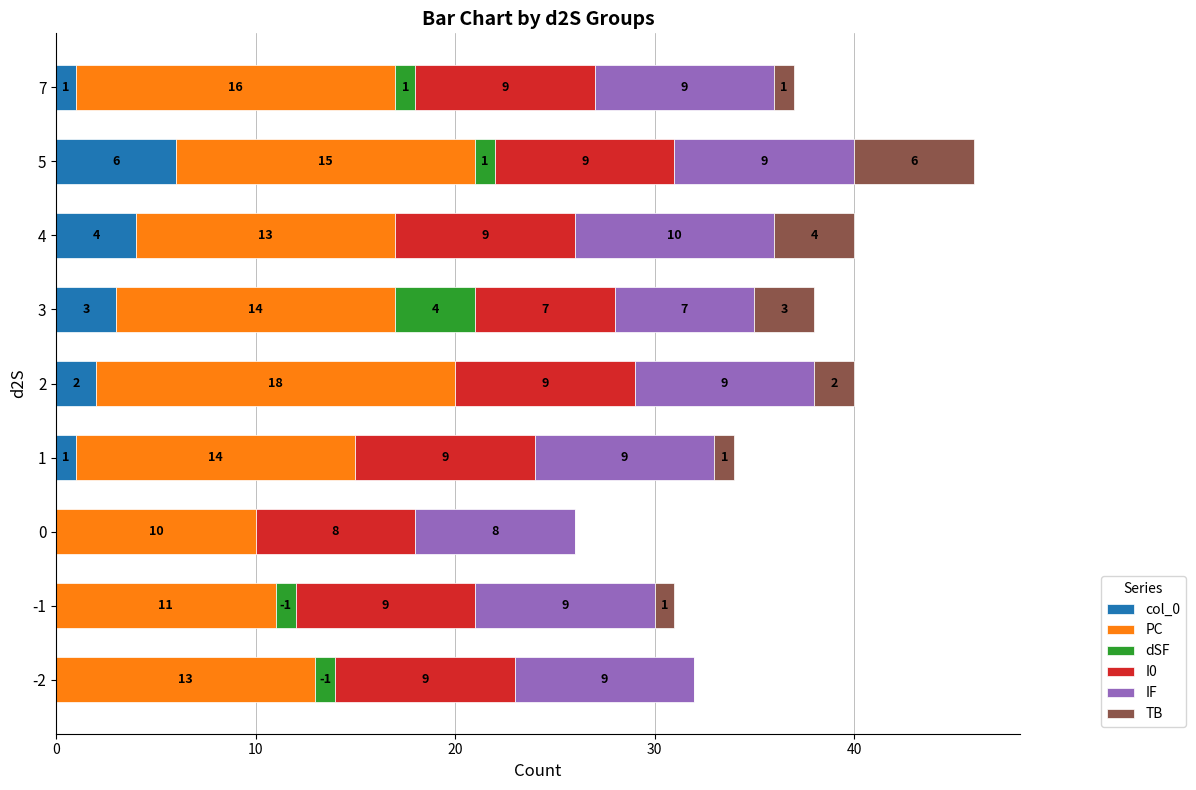

At which category is the sum across all series the highest?

5